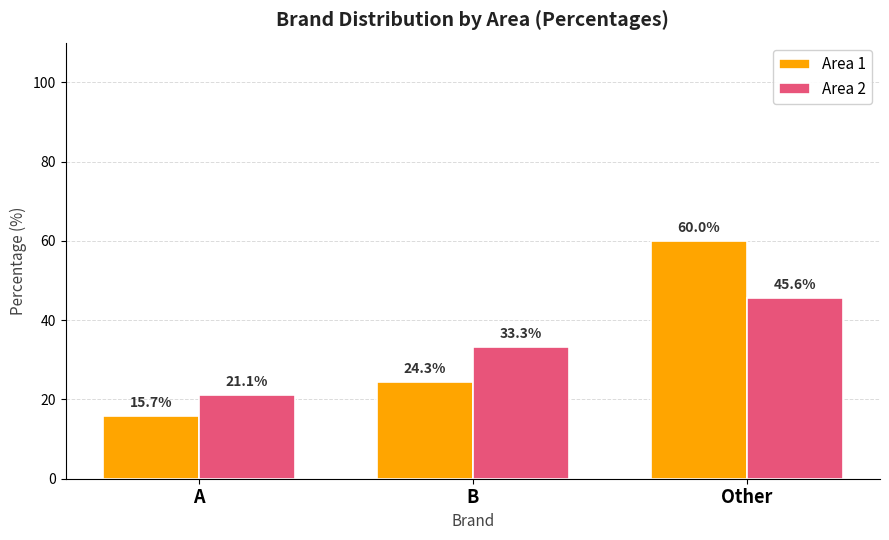

The Area 1 series shows 24.3 at B. True or false?

True